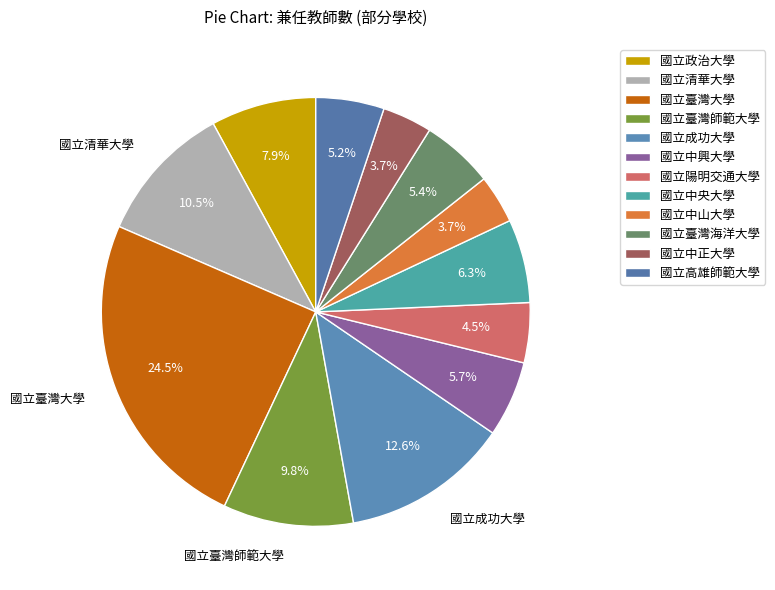

Is it true that 國立成功大學 is 13% of the pie?

True